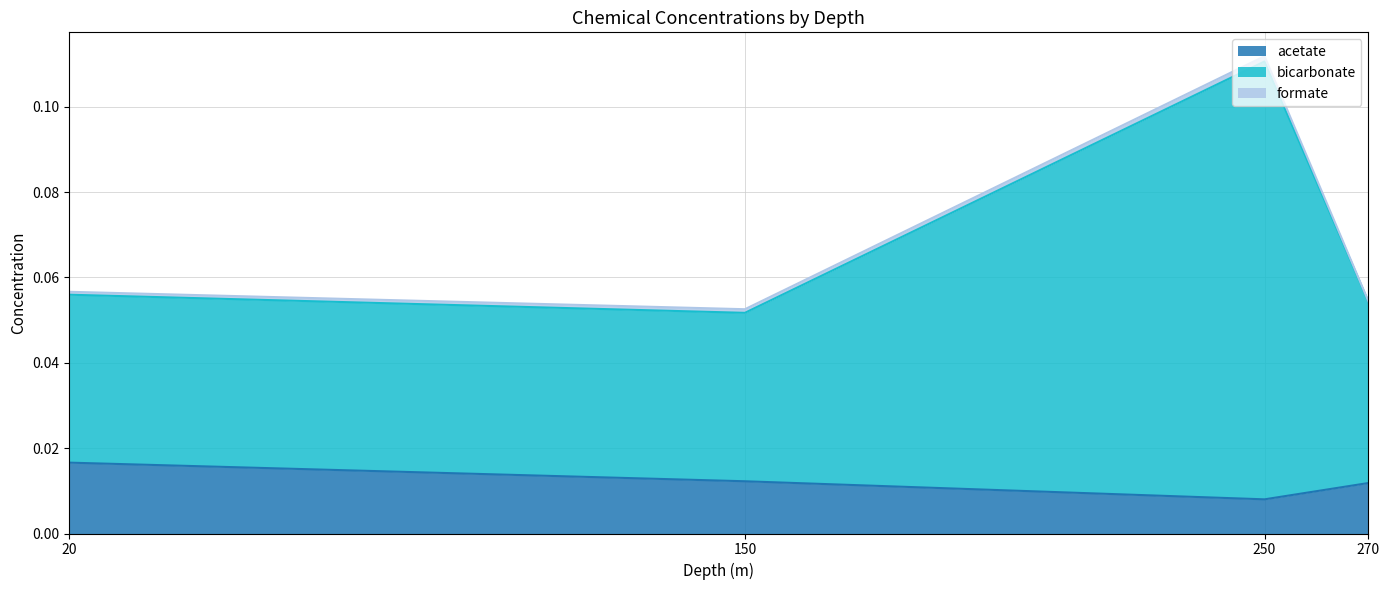

What is the total value across all series at 20?

0.1